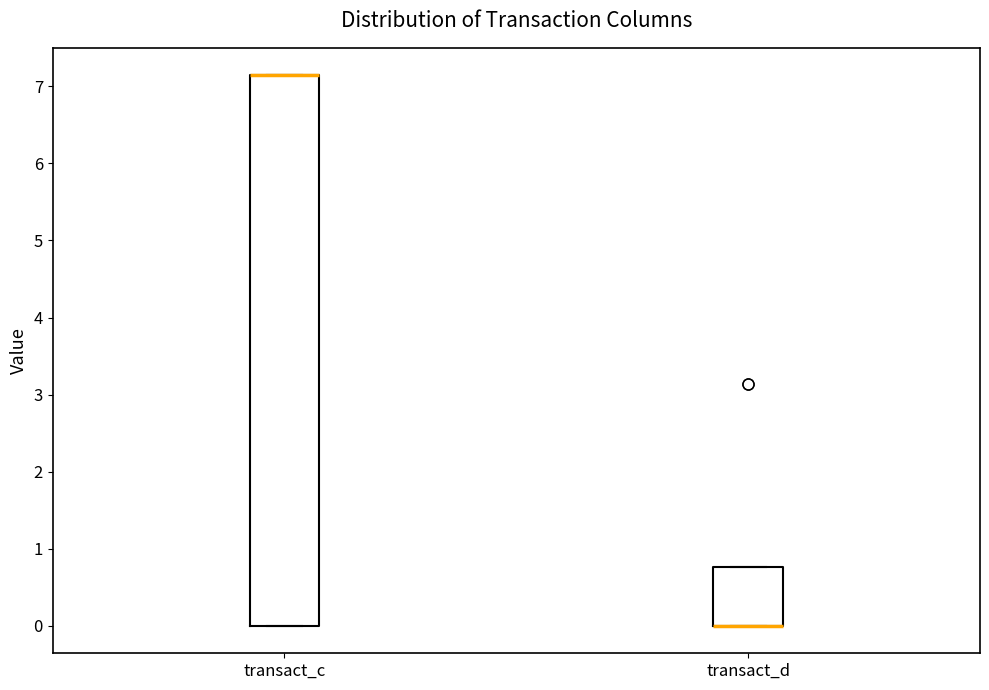

Reading left to right, read every box against the y-axis: the position of its median line, the range the box covers, and the ends of its whiskers. The values are not printed on the chart, so give them approximately, as read against the axis.

transact_c: median 7.1 (drawn on the box's upper edge), box 0.0 to 7.1, whiskers 0.0 to 7.1
transact_d: median 0.0 (drawn on the box's lower edge), box 0.0 to 0.8, whiskers 0.0 to 0.8